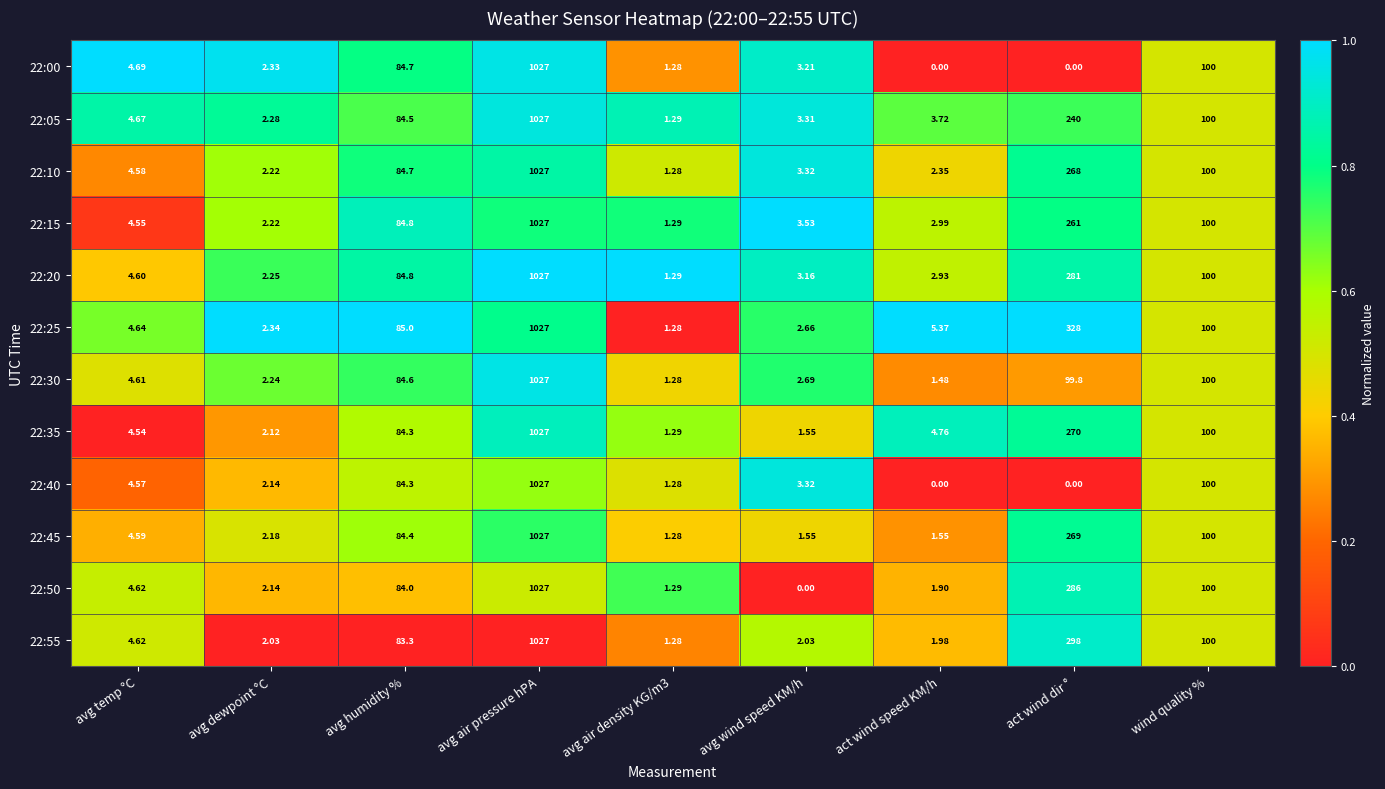

Which series changed the most between avg air pressure hPA and avg wind speed KM/h?

22:50